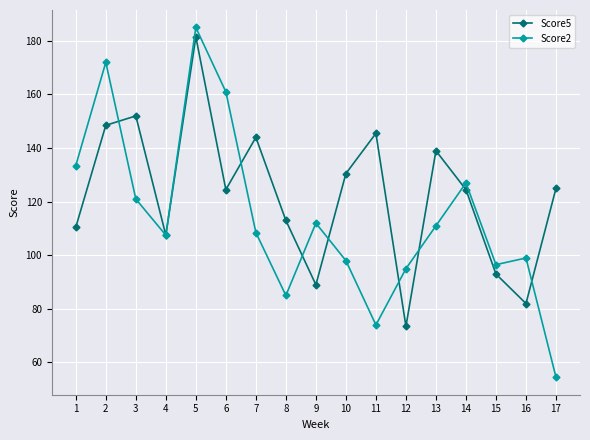

Where is the first local minimum for Score5?

4